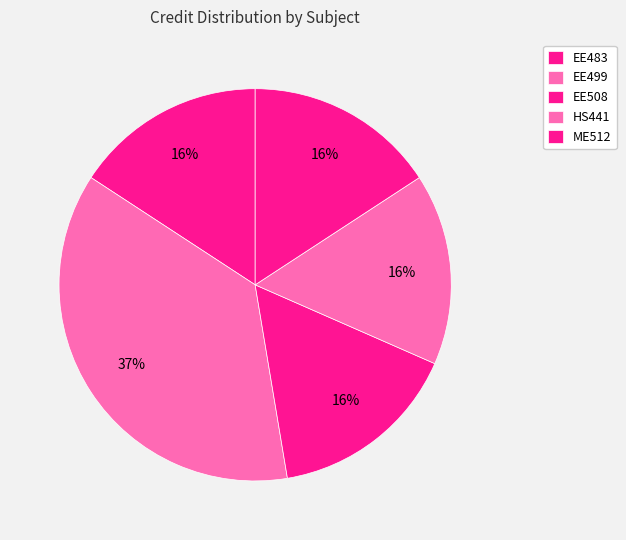

Is there a majority slice in this chart?

No